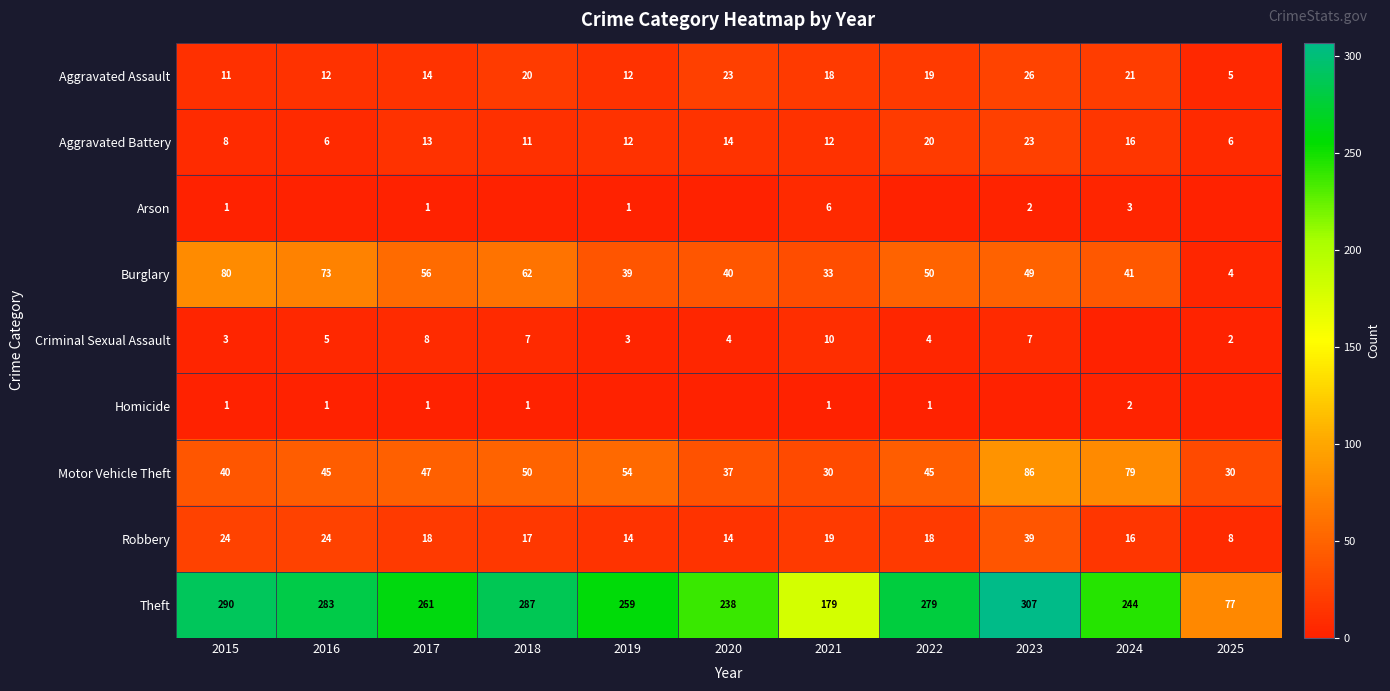

What is the spread (max minus min) of values at 2017?

260